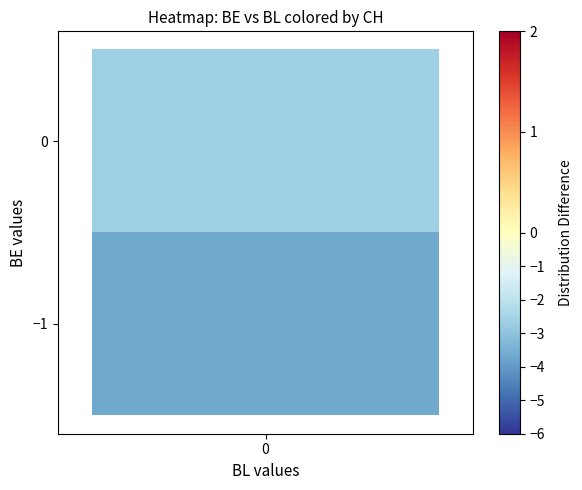

What is the average value of the CH series?

-4